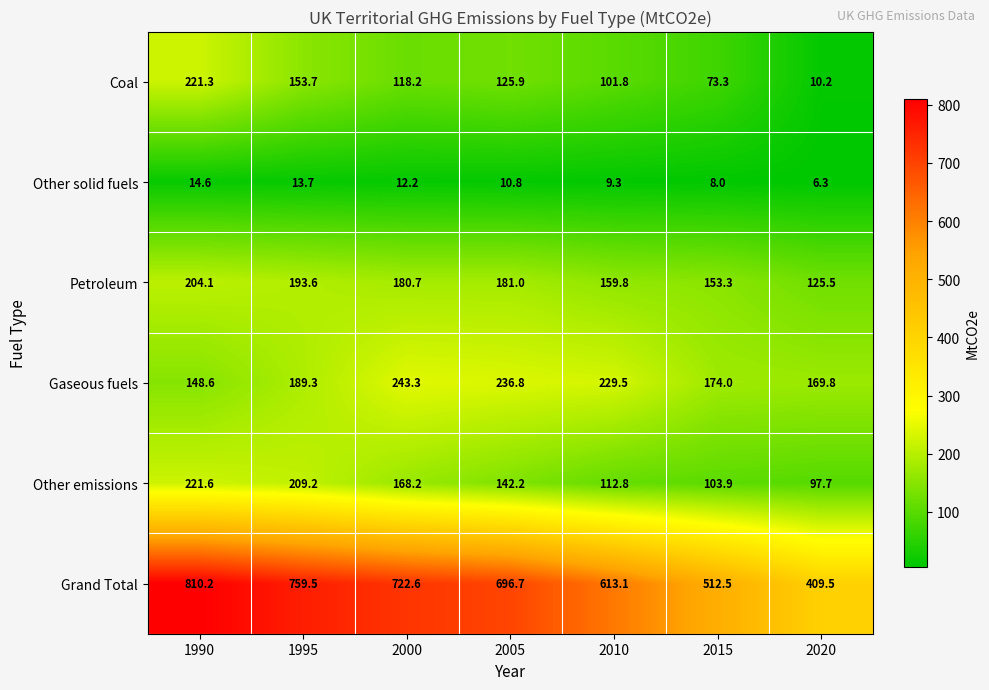

What is the total value across all series at 2005?

1393.4